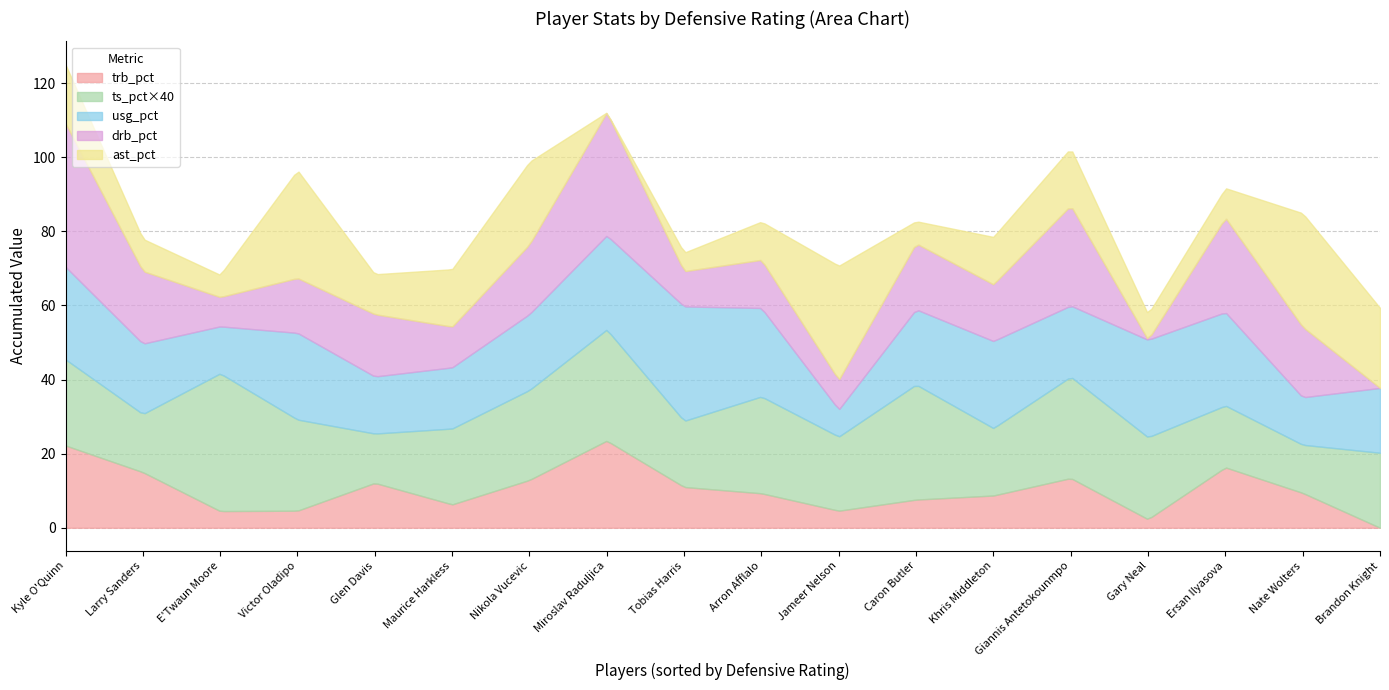

What is the sum of the ts_pct values at 10 and 12?

1.0